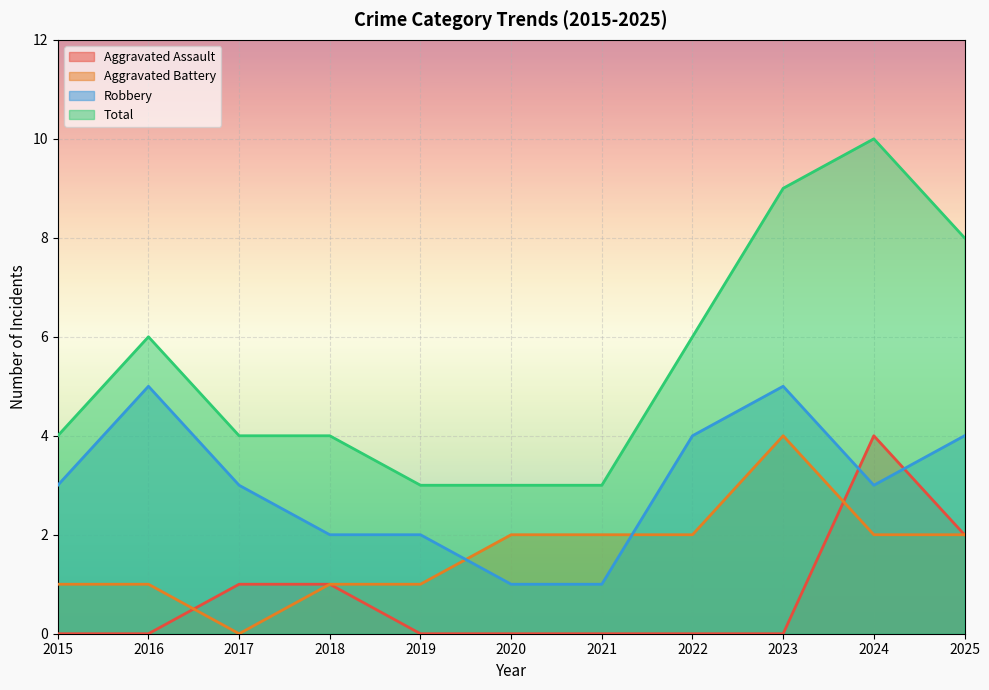

How many lines are shown in the chart?

4